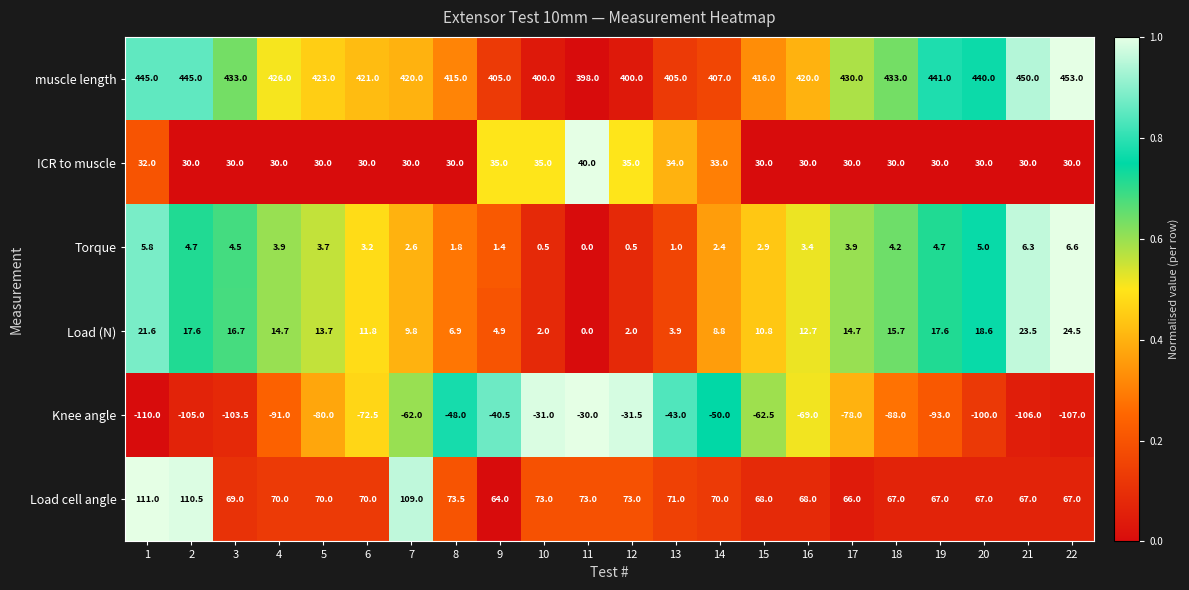

At how many categories does at least one series exceed 0?

22